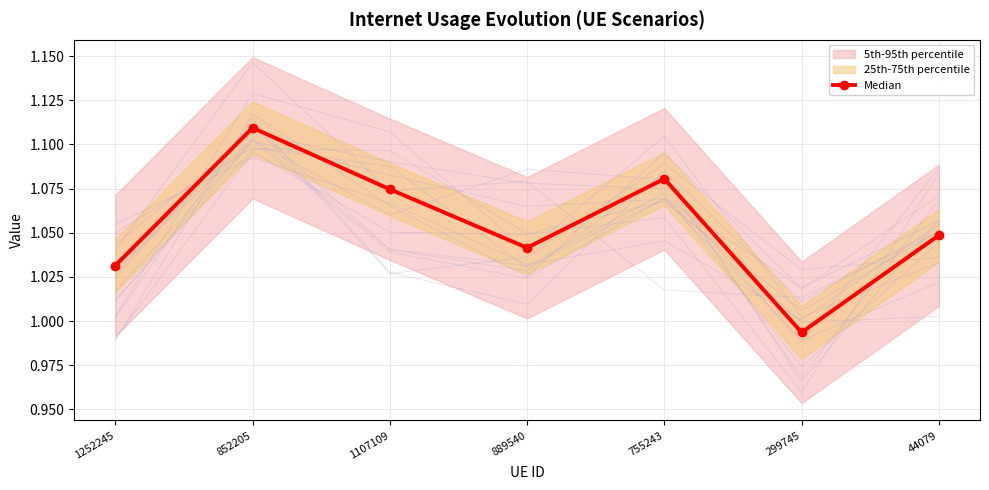

Where is the data nearest to the value 1?

299745